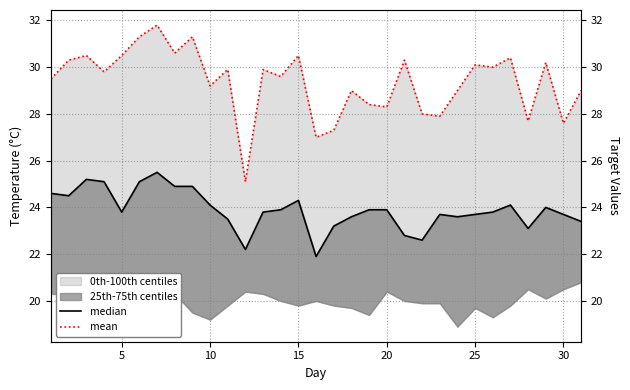

Reading left to right, what are all the values shown in this chart?

median: 24.6	24.5	25.2	25.1	23.8	25.1	25.5	24.9	24.9	24.1	23.5	22.2	23.8	23.9	24.3	21.9	23.2	23.6	23.9	23.9	22.8	22.6	23.7	23.6	23.7	23.8	24.1	23.1	24.0	23.7	23.4
mean: 29.5	30.3	30.5	29.8	30.5	31.3	31.8	30.6	31.3	29.2	29.9	25.1	29.9	29.6	30.5	27.0	27.3	29.0	28.4	28.3	30.3	28.0	27.9	29.0	30.1	30.0	30.4	27.7	30.2	27.6	29.0